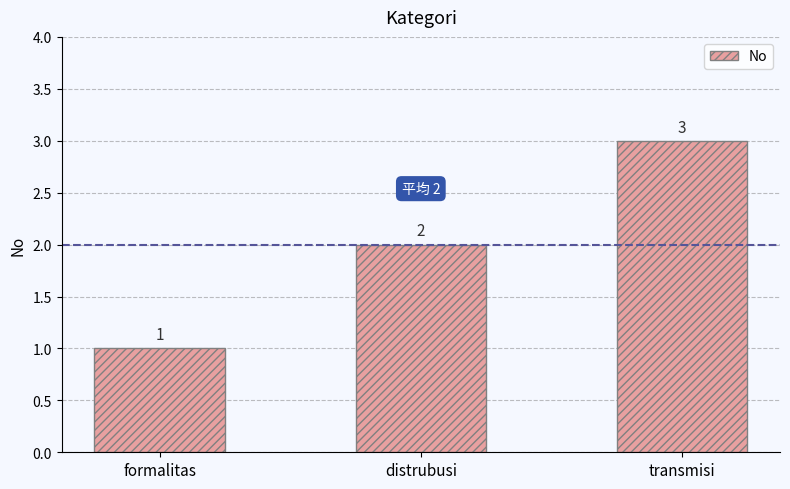

Which label corresponds to the largest value in the chart?

transmisi